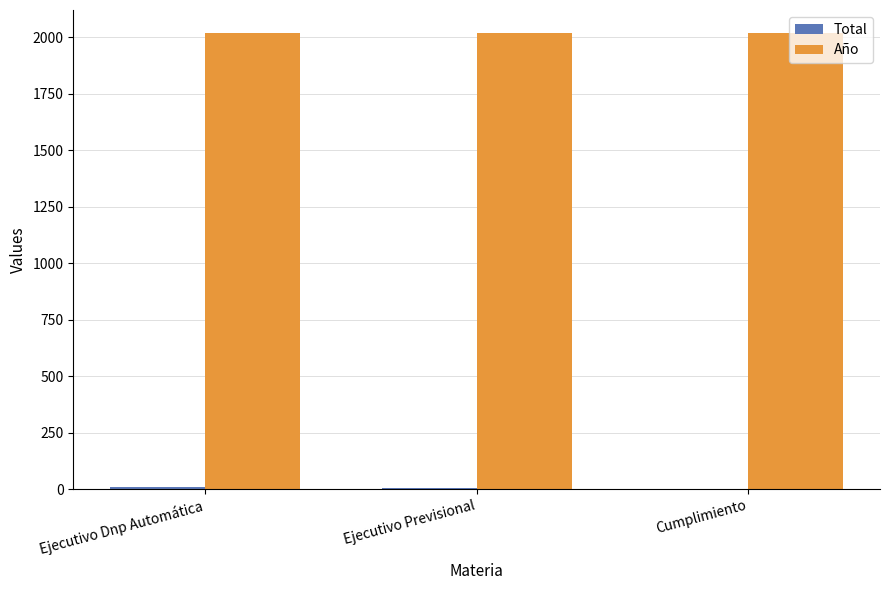

Which series has the largest total across all categories?

Año